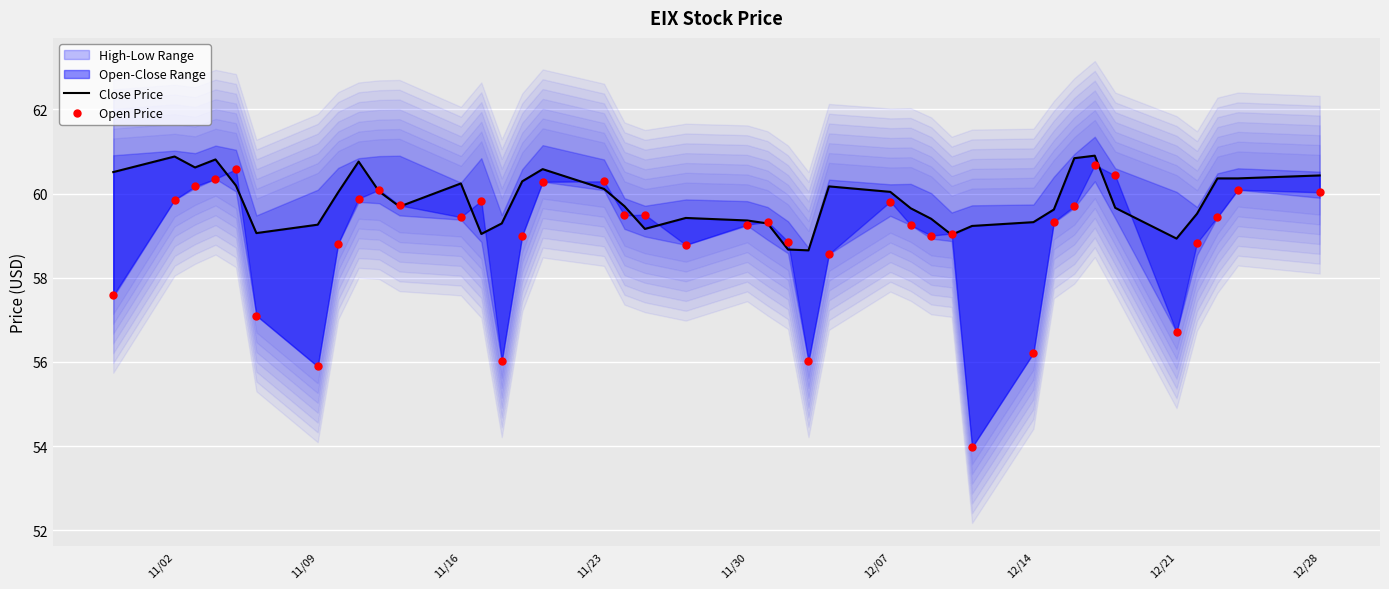

List the series in order of their peak value, highest first.

Close Price, Open Price